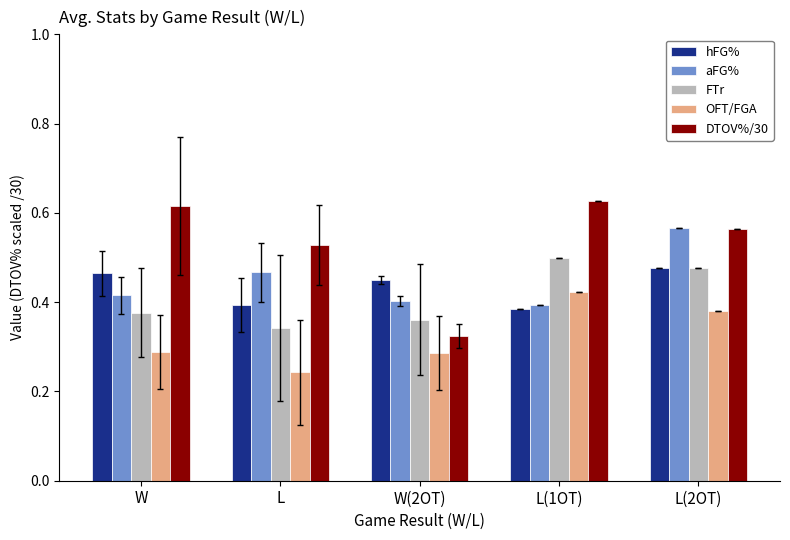

At which label does OFT/FGA reach its minimum?

L